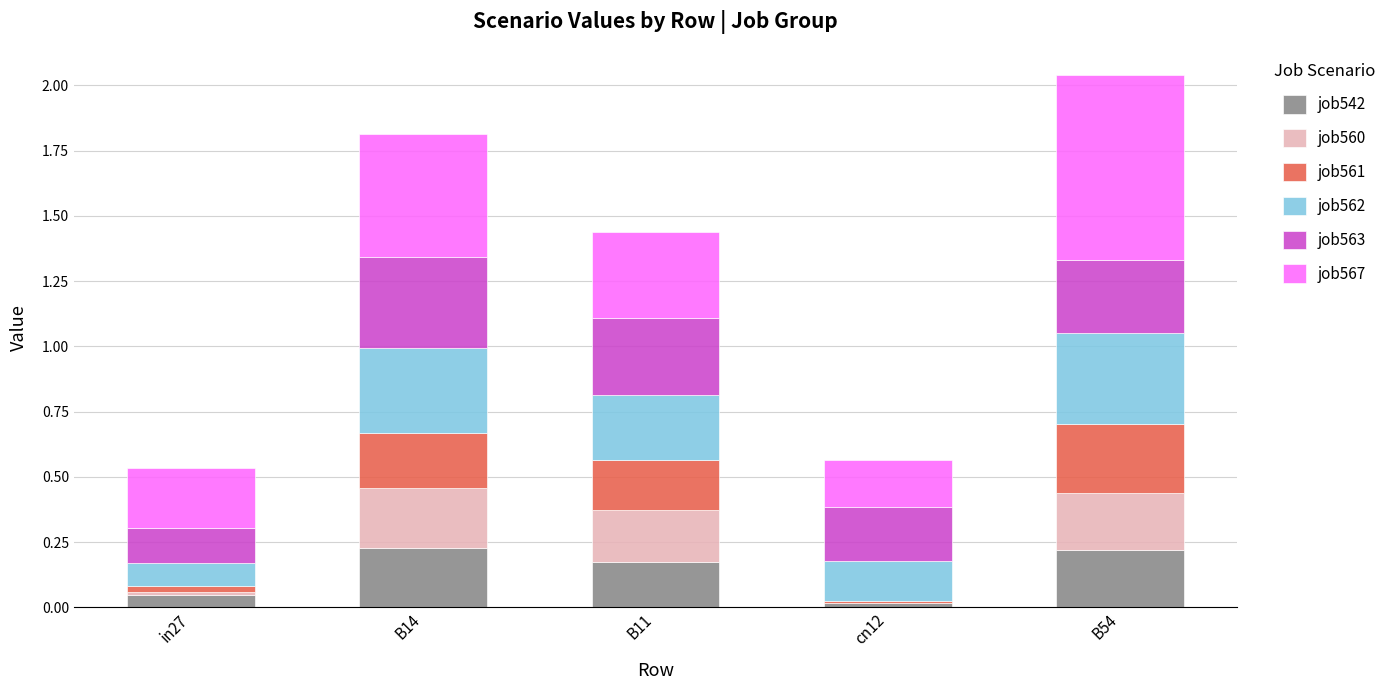

Is it true that job542 equals 0.2 at B14?

True